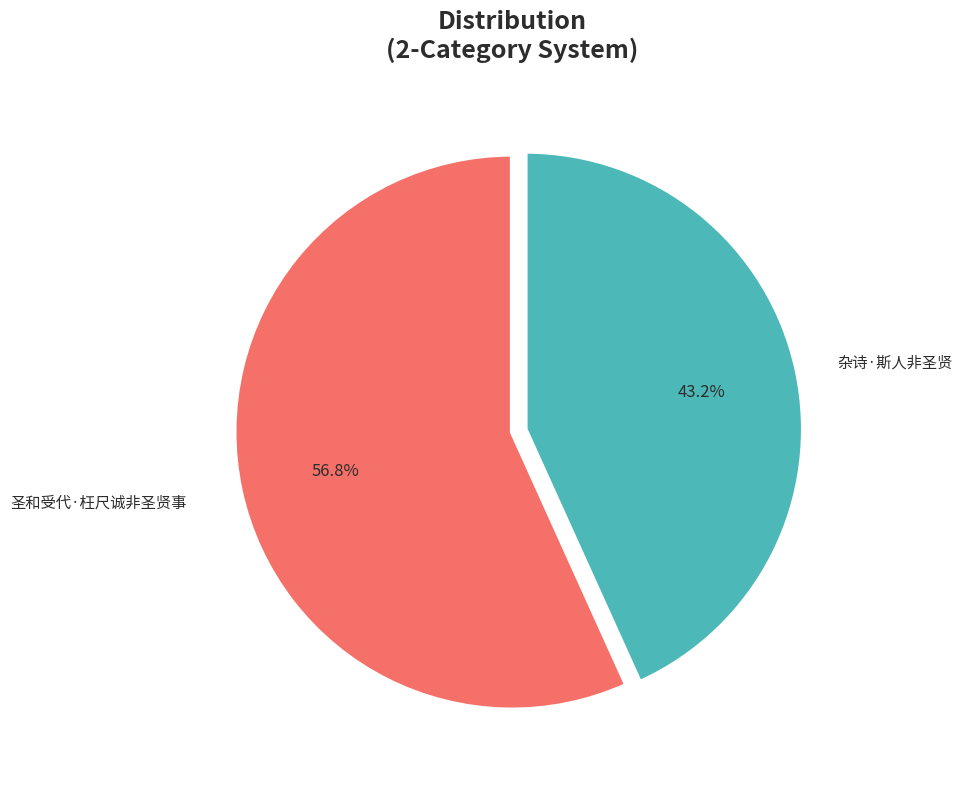

Approximately how many times larger is the value at 杂诗·斯人非圣贤 compared to 圣和受代·枉尺诚非圣贤事?

0.8